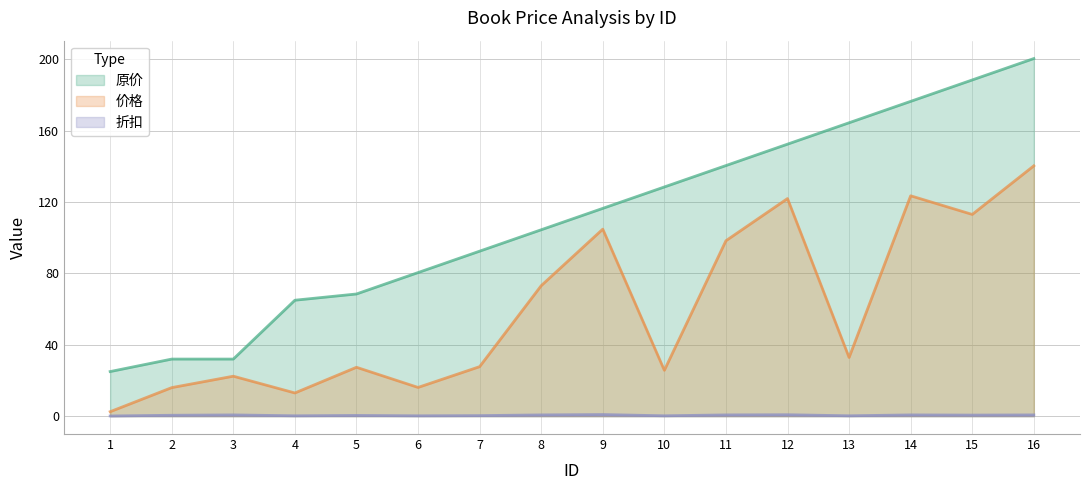

List the labels in order of 原价 value, smallest first.

1, 2, 3, 4, 5, 6, 7, 8, 9, 10, 11, 12, 13, 14, 15, 16